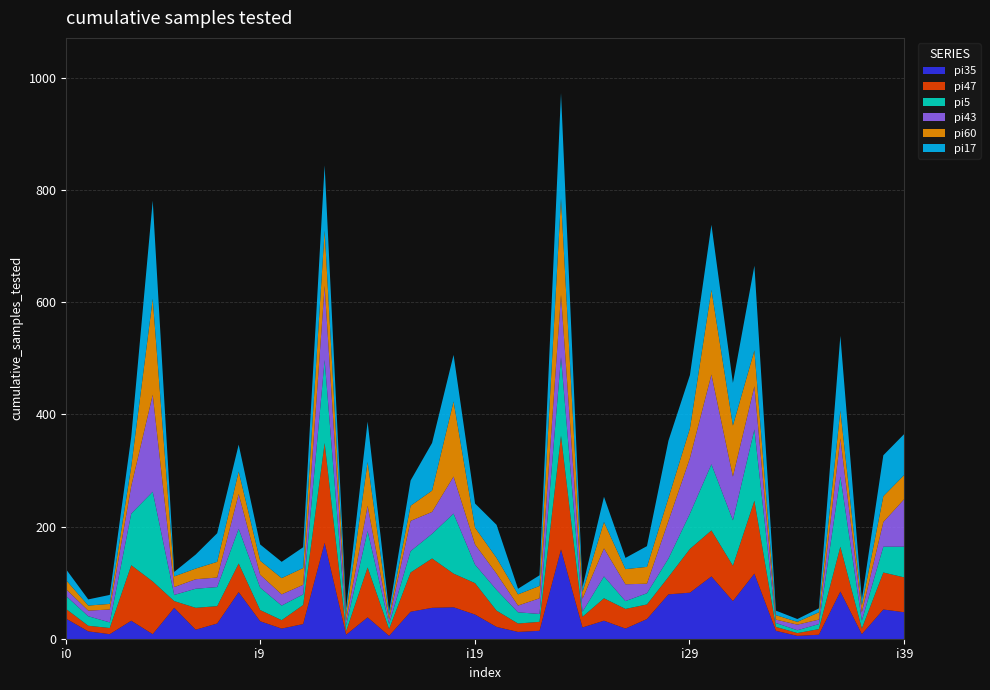

Reading right to left, what are all the values shown in this chart?

pi35: 48	53	9	85	8	6	15	117	68	112	83	80	36	19	33	21	160	15	13	22	44	57	56	49	6	39	8	172	27	19	32	84	28	17	56	9	33	9	14	36
pi47: 62	66	10	80	10	5	7	130	63	82	78	31	26	35	40	19	203	16	15	29	56	60	88	70	12	89	6	178	34	15	20	51	31	39	12	94	99	11	10	17
pi5: 55	46	14	125	9	5	7	127	81	118	63	33	20	14	39	9	140	14	20	37	33	107	44	38	9	65	11	148	19	26	40	62	34	34	11	160	92	10	17	23
pi43: 86	44	15	68	8	10	6	77	78	160	99	67	17	30	50	23	111	28	12	29	36	66	39	54	8	45	8	132	17	20	23	62	17	17	14	173	49	23	10	12
pi60: 43	46	12	50	13	5	8	64	91	151	53	41	30	27	47	12	172	22	20	28	30	134	38	27	7	78	11	99	30	29	25	40	28	19	19	171	35	10	9	16
pi17: 73	73	11	133	7	5	8	151	76	116	95	102	37	20	45	9	188	19	10	59	43	83	85	45	8	72	11	116	37	29	29	48	51	25	8	175	53	16	11	19